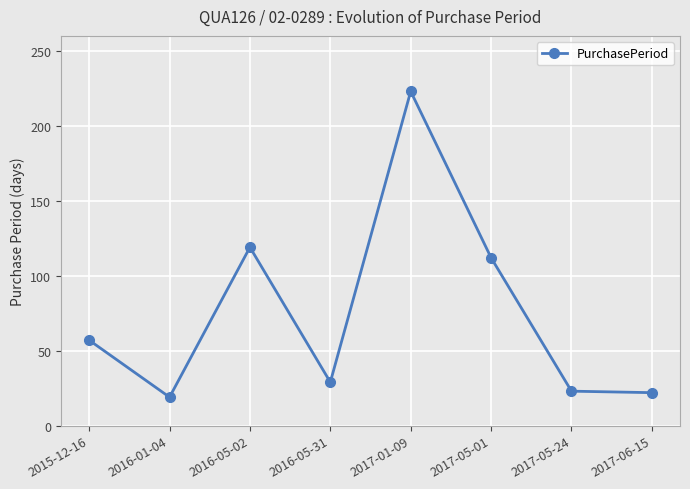

Where is the first local minimum?

2016-01-04